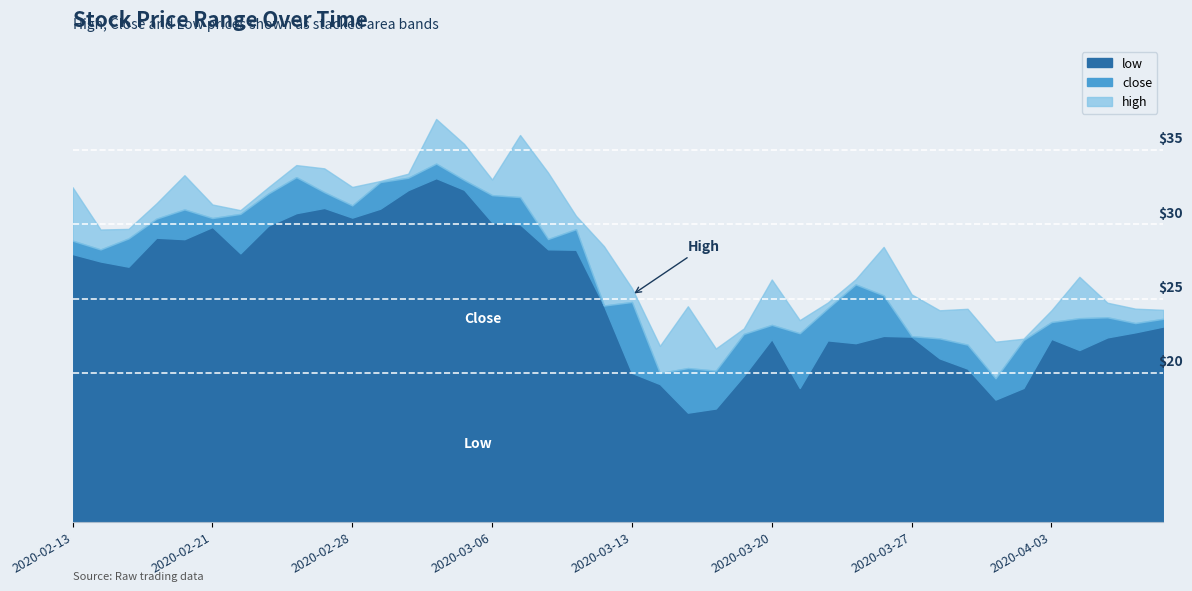

At which label is close closest to 26?

2020-03-25